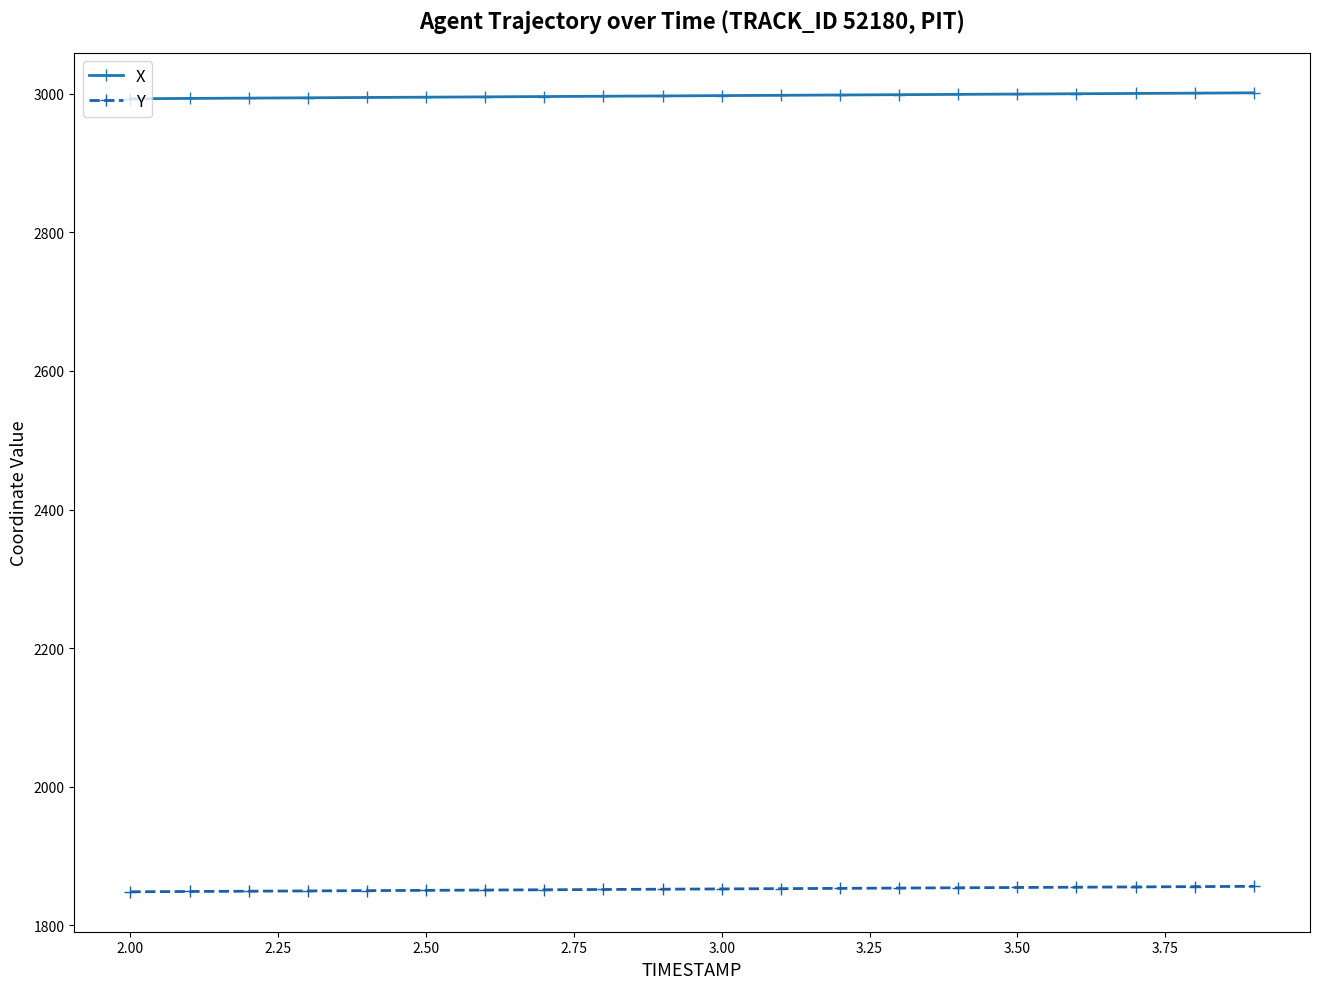

Is this an area chart (filled region under the line)?

No